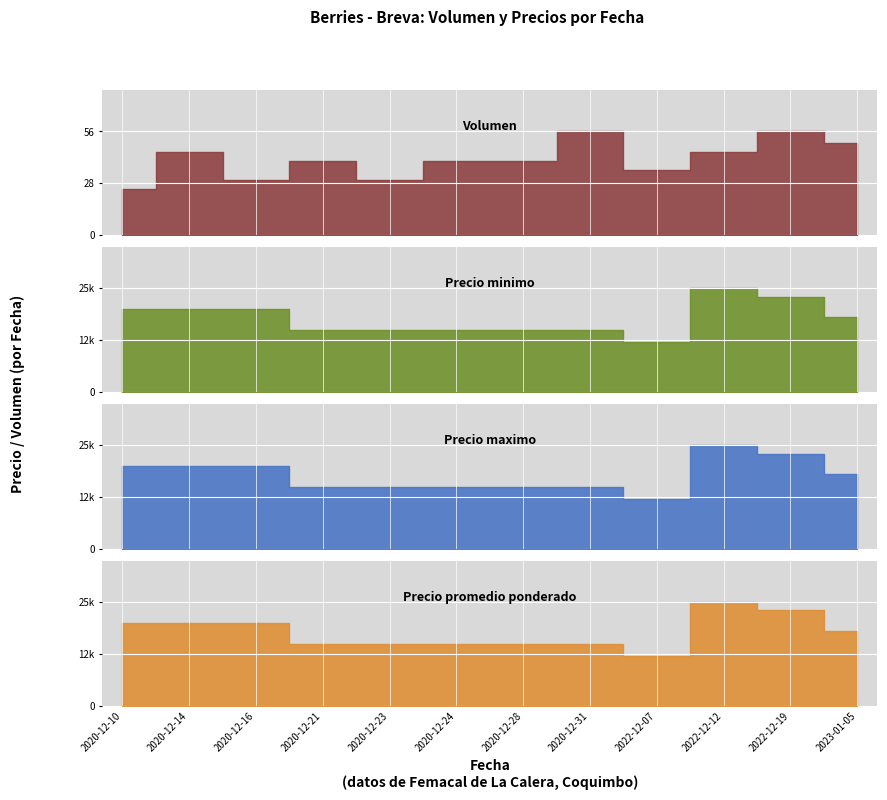

How many lines are shown in the chart?

4